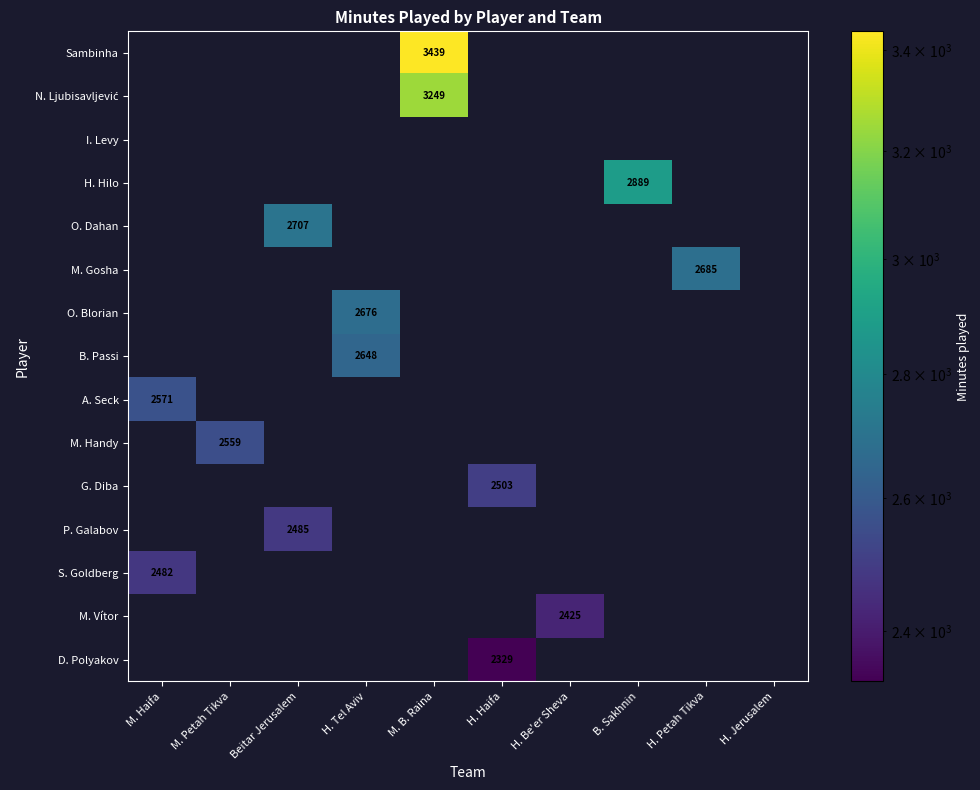

What is the difference between the highest and lowest values at M. Petah Tikva?

2559